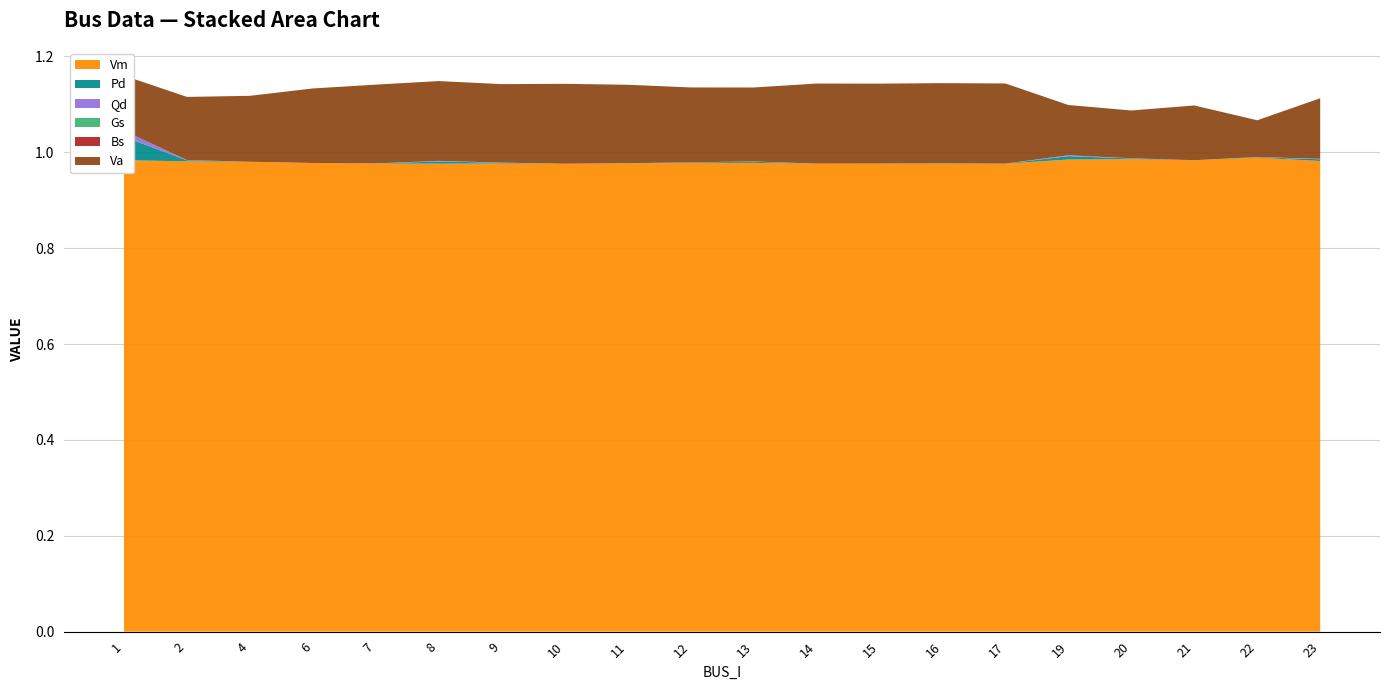

Reading left to right, list all the values displayed in this chart.

Vm: 1=1.0	2=1.0	4=1.0	6=1.0	7=1.0	8=1.0	9=1.0	10=1.0	11=1.0	12=1.0	13=1.0	14=1.0	15=1.0	16=1.0	17=1.0	19=1.0	20=1.0	21=1.0	22=1.0	23=1.0
Pd: 1=0.0	2=0.0	4=0.0	6=0.0	7=0.0	8=0.0	9=0.0	10=0.0	11=0.0	12=0.0	13=0.0	14=0.0	15=0.0	16=0.0	17=0.0	19=0.0	20=0.0	21=0.0	22=0.0	23=0.0
Qd: 1=0.0	2=0.0	4=0.0	6=0.0	7=0.0	8=0.0	9=0.0	10=0.0	11=0.0	12=0.0	13=0.0	14=0.0	15=0.0	16=0.0	17=0.0	19=0.0	20=0.0	21=0.0	22=0.0	23=0.0
Gs: 1=0.0	2=0.0	4=0.0	6=0.0	7=0.0	8=0.0	9=0.0	10=0.0	11=0.0	12=0.0	13=0.0	14=0.0	15=0.0	16=0.0	17=0.0	19=0.0	20=0.0	21=0.0	22=0.0	23=0.0
Bs: 1=0.0	2=0.0	4=0.0	6=0.0	7=0.0	8=0.0	9=0.0	10=0.0	11=0.0	12=0.0	13=0.0	14=0.0	15=0.0	16=0.0	17=0.0	19=0.0	20=0.0	21=0.0	22=0.0	23=0.0
Va: 1=-0.1	2=-0.1	4=-0.1	6=-0.2	7=-0.2	8=-0.2	9=-0.2	10=-0.2	11=-0.2	12=-0.2	13=-0.2	14=-0.2	15=-0.2	16=-0.2	17=-0.2	19=-0.1	20=-0.1	21=-0.1	22=-0.1	23=-0.1